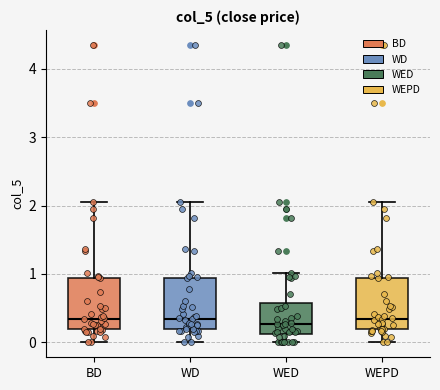

Where is the upper edge of the box for BD on the y-axis? The values are not printed on the chart, so give them approximately, as read against the axis.

0.9